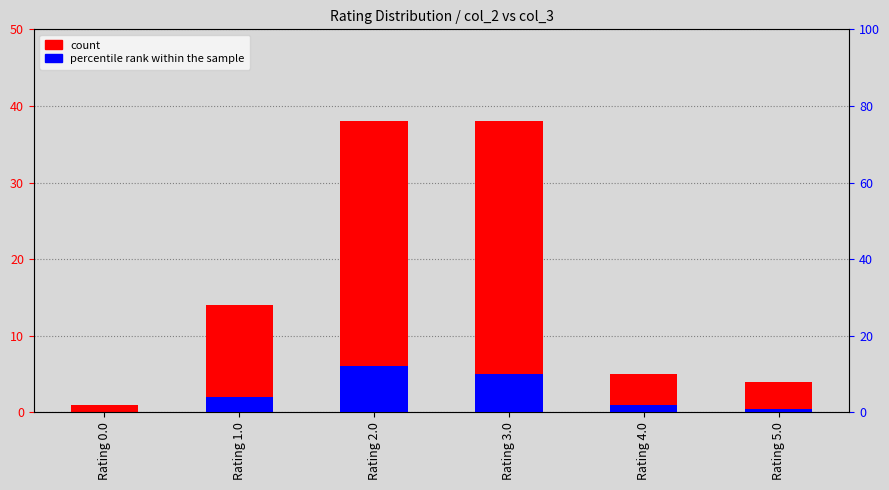

Is the value of percentile rank within the sample at Rating 3.0 greater than the value of count at Rating 4.0?

Yes